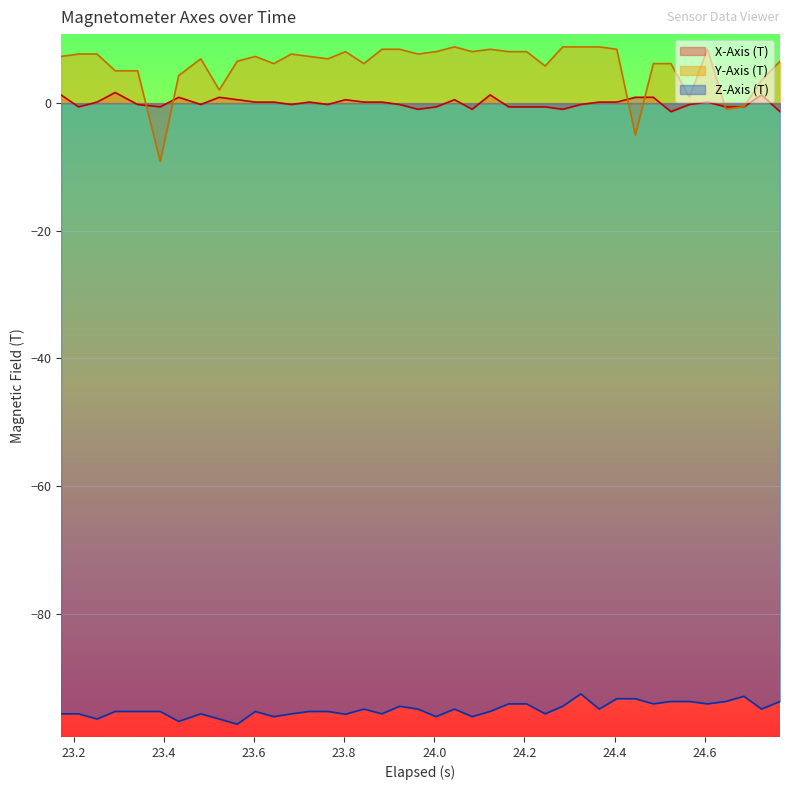

Reading left to right, list all the values displayed in this chart.

X-Axis (T): 1.3	-0.6	0.2	1.7	-0.2	-0.6	0.9	-0.2	0.9	0.5	0.2	0.2	-0.2	0.2	-0.2	0.5	0.2	0.2	-0.2	-1.0	-0.6	0.5	-1.0	1.3	-0.6	-0.6	-0.6	-1.0	-0.2	0.2	0.2	0.9	0.9	-1.3	-0.2	0.2	-0.6	-0.6	1.3	-1.3
Y-Axis (T): 7.3	7.7	7.7	5.1	5.1	-9.1	4.3	6.9	2.1	6.6	7.3	6.2	7.7	7.3	6.9	8.1	6.2	8.4	8.4	7.7	8.1	8.8	8.1	8.4	8.1	8.1	5.8	8.8	8.8	8.8	8.4	-5.0	6.2	6.2	0.9	8.4	-0.9	-0.6	3.6	6.6
Z-Axis (T): -95.7	-95.7	-96.5	-95.3	-95.3	-95.3	-96.9	-95.7	-96.5	-97.3	-95.3	-96.1	-95.7	-95.3	-95.3	-95.8	-94.9	-95.7	-94.5	-94.9	-96.1	-94.9	-96.1	-95.3	-94.1	-94.1	-95.7	-94.5	-92.6	-94.9	-93.3	-93.3	-94.1	-93.8	-93.8	-94.1	-93.8	-92.9	-94.9	-93.8